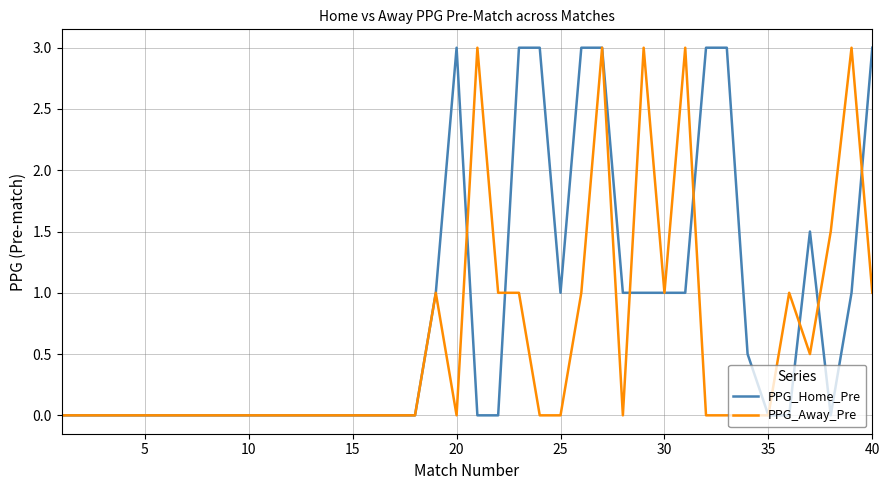

Which series has the largest total across all categories?

PPG_Home_Pre